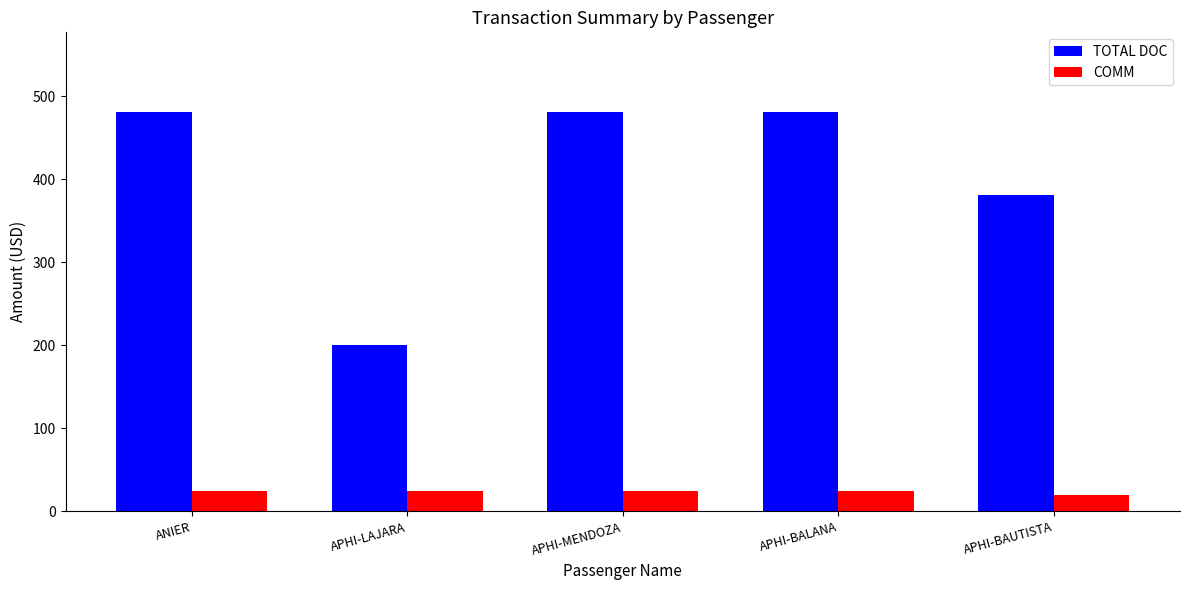

What is the label of the 5th bar from the right?

ANIER